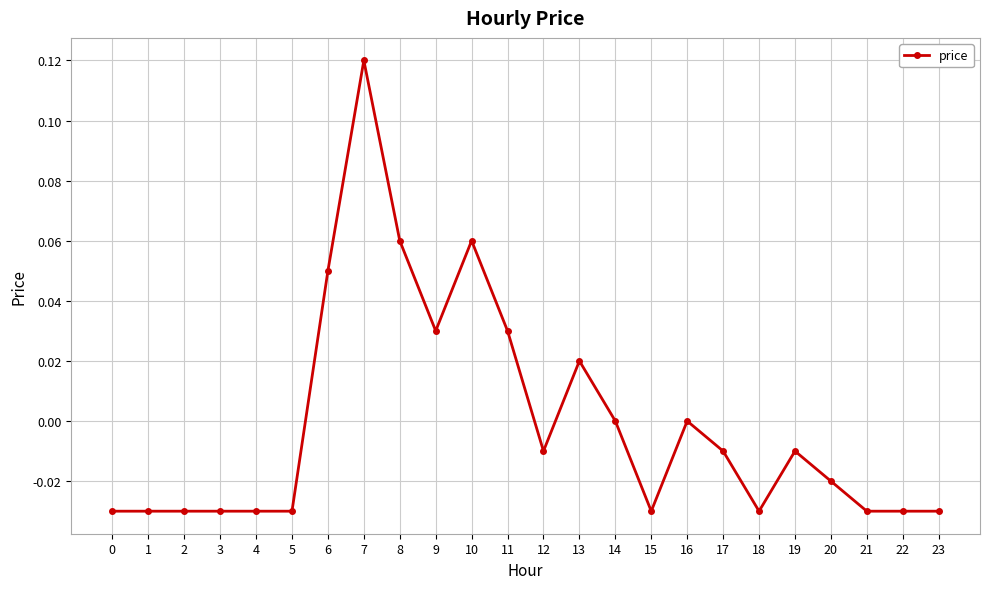

Is this an area chart (filled region under the line)?

No